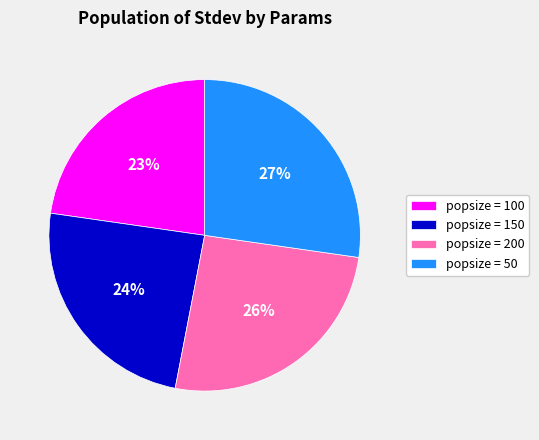

Is it true that popsize = 150 is 24% of the pie?

True